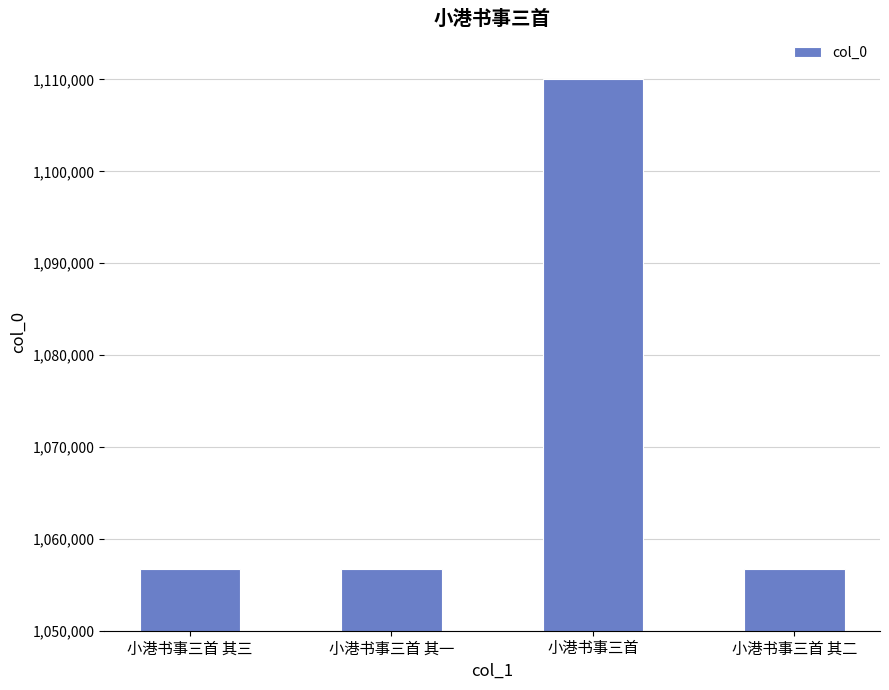

What is the label of the 2nd bar from the left?

小港书事三首 其一